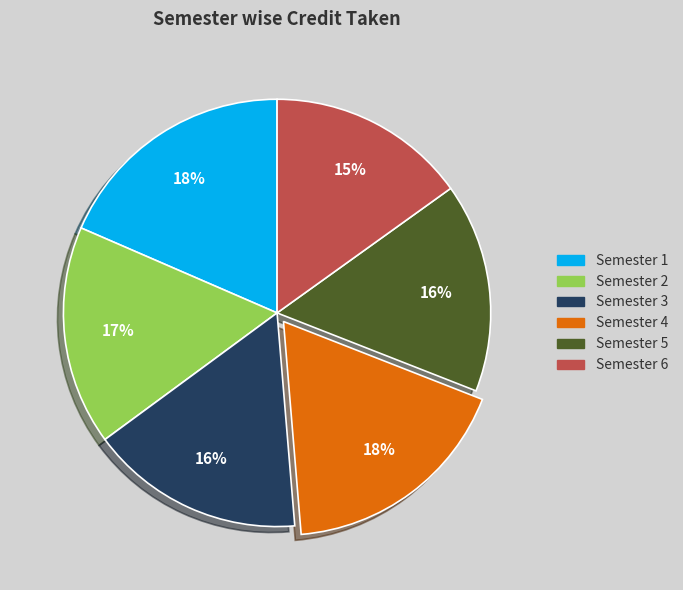

To the nearest percent, what is the combined percentage of Semester 3 and Semester 5?

32%